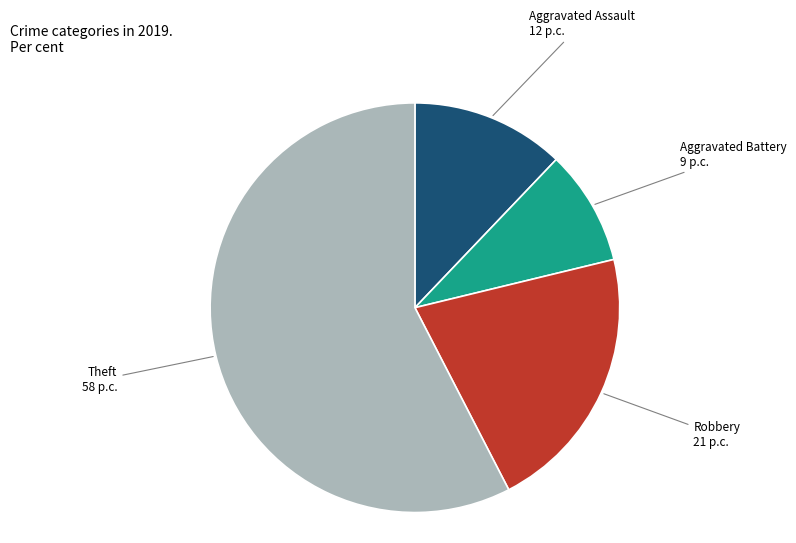

What is the largest slice in the pie chart?

Theft